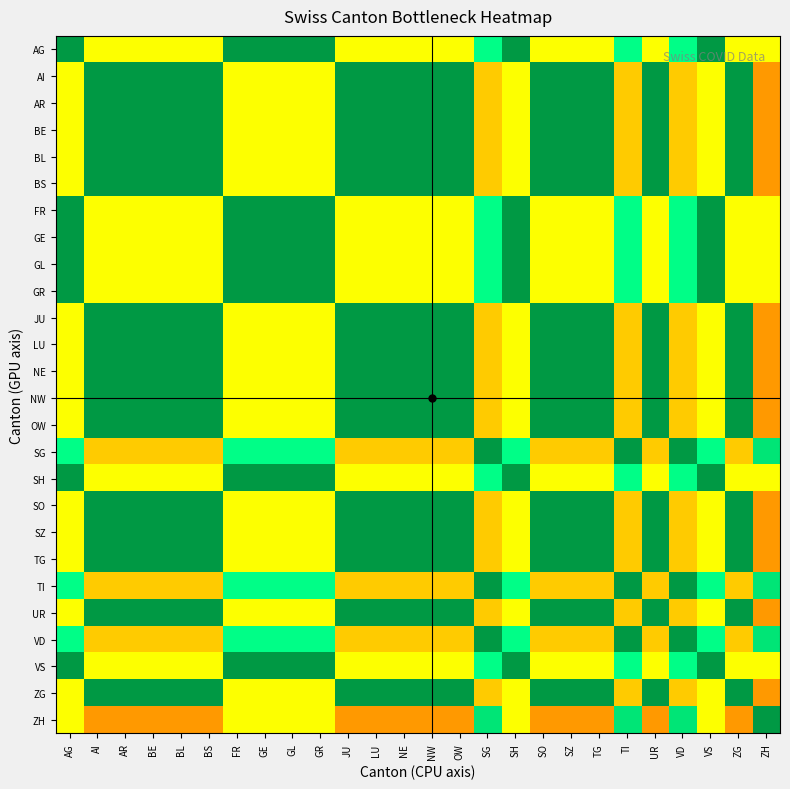

At which category does the chart reach its peak across all series?

AG